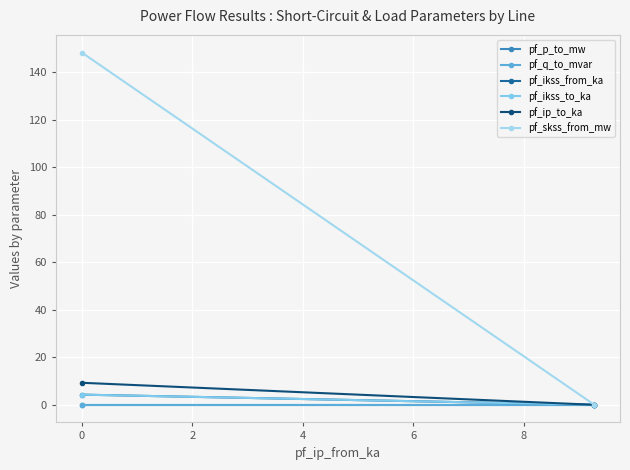

How many lines are shown in the chart?

6